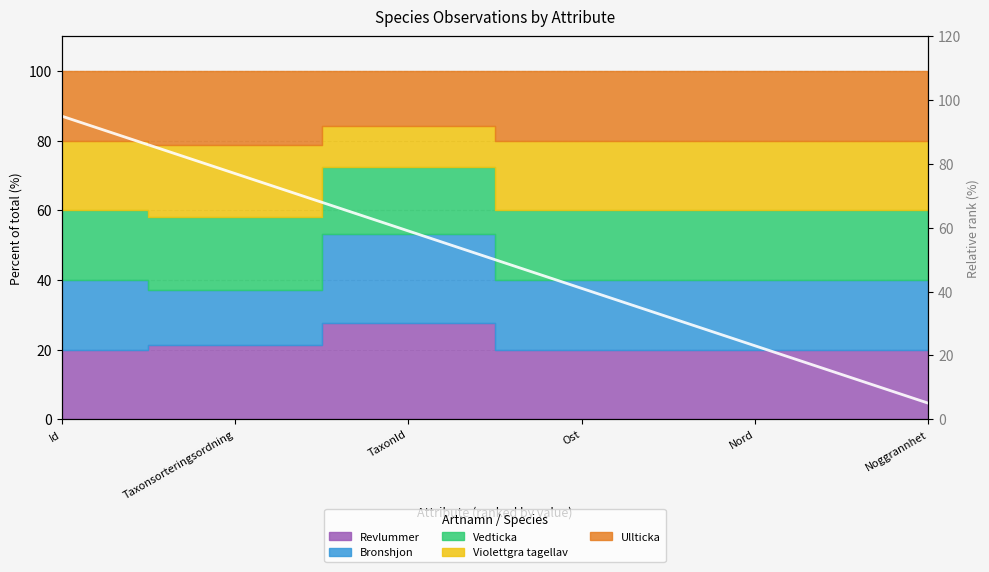

Rank the categories by value from highest to lowest.

Id, Taxonsorteringsordning, TaxonId, Ost, Nord, Noggrannhet